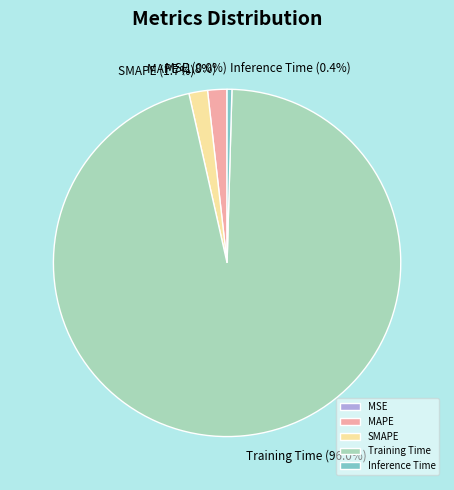

Combined, do SMAPE and Inference Time account for over 50%?

No